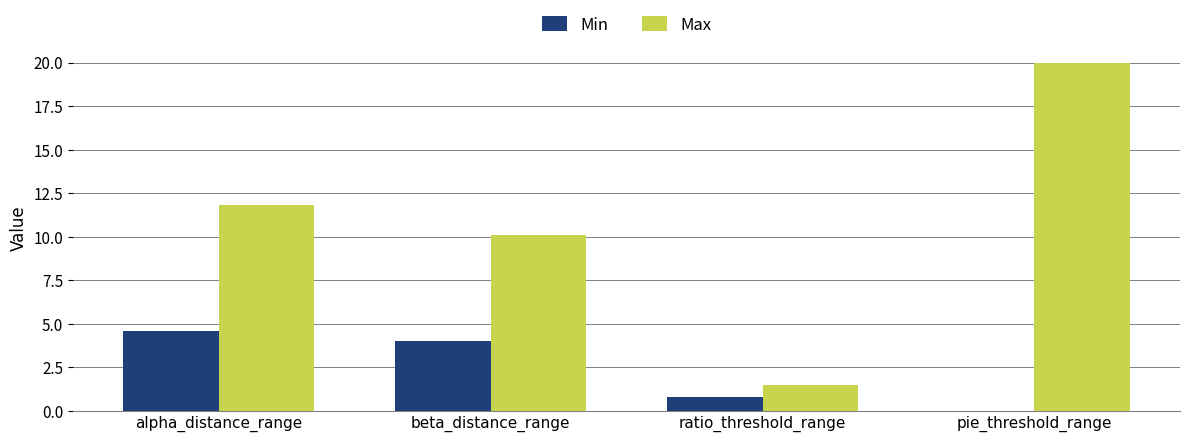

What is the maximum value shown in the chart?

20.0